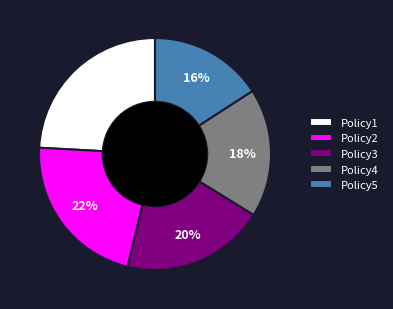

To the nearest percent, what is the average slice percentage?

20%